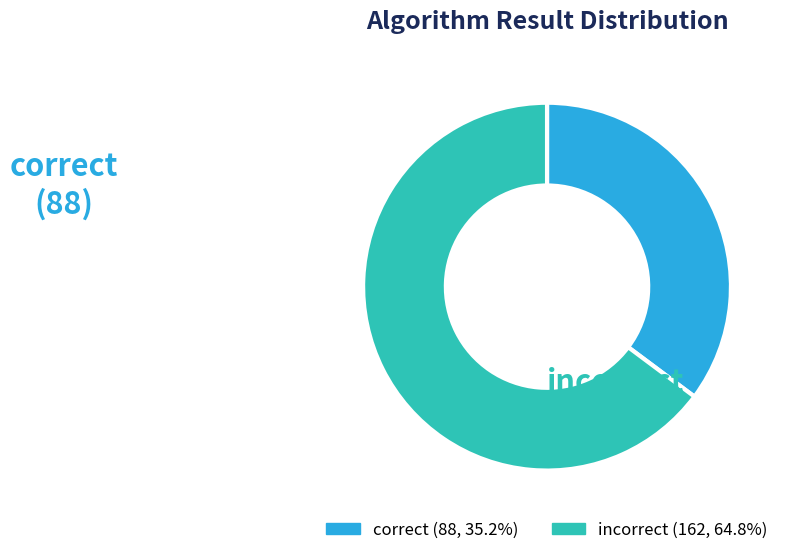

Is there a majority slice in this chart?

Yes